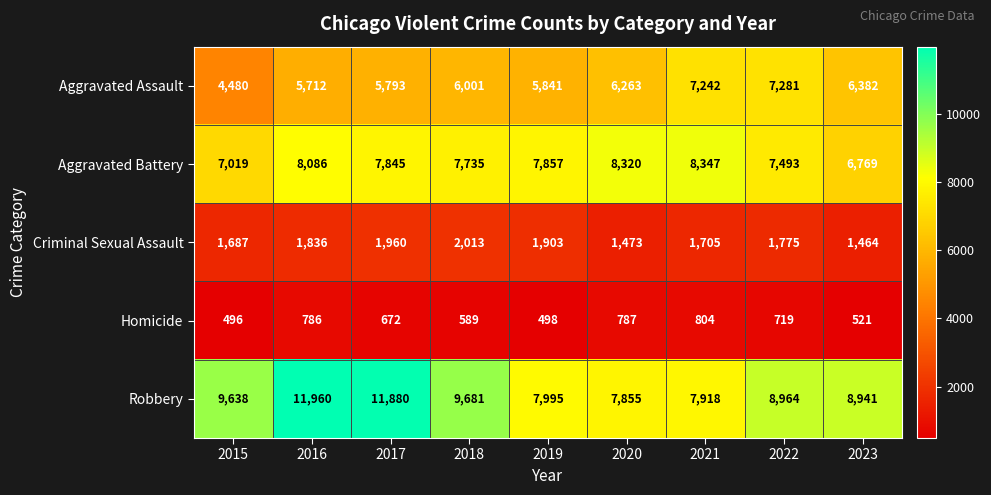

What is the sum of the Homicide values at 2021 and 2019?

1302